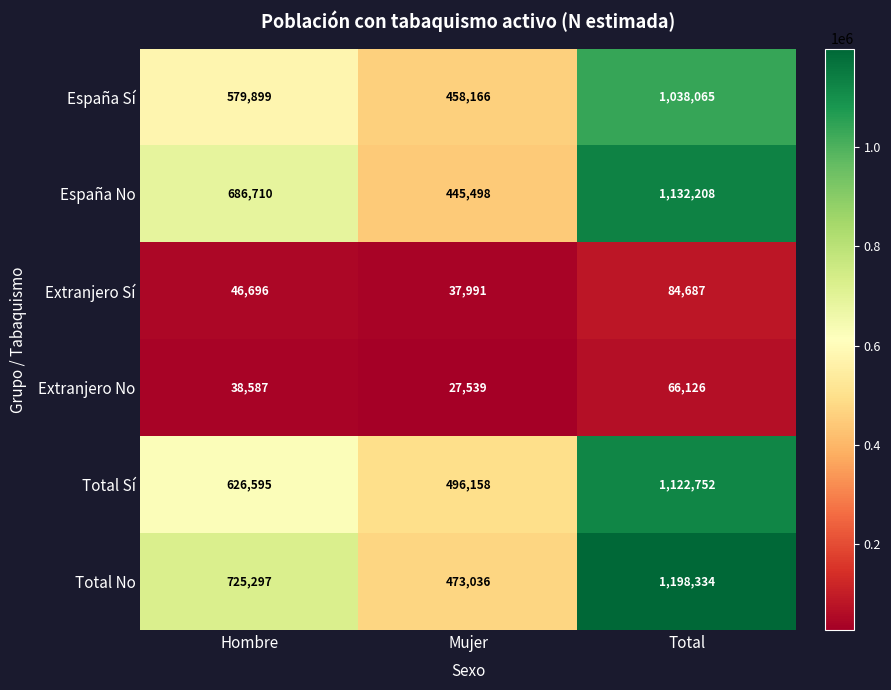

Is it true that Total No equals 1198334 at Total?

True